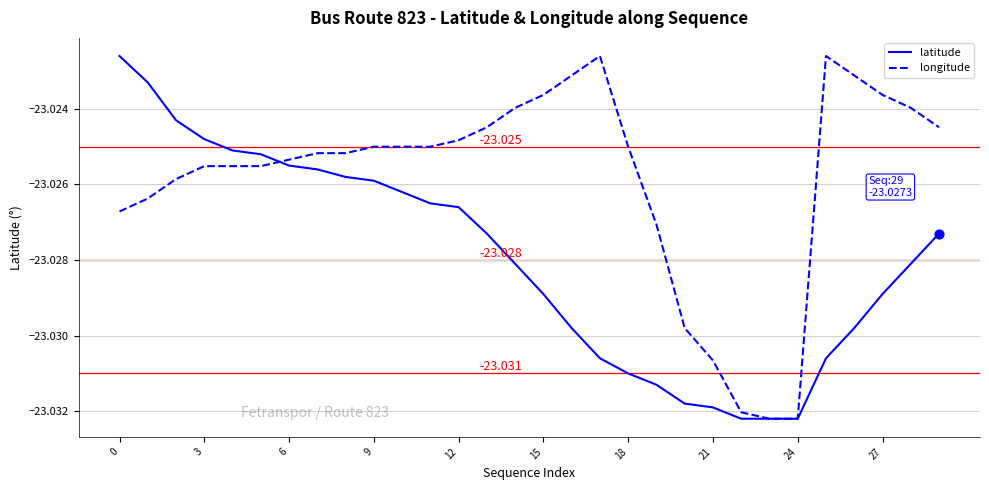

List the series in order of their overall mean, lowest first.

latitude, longitude